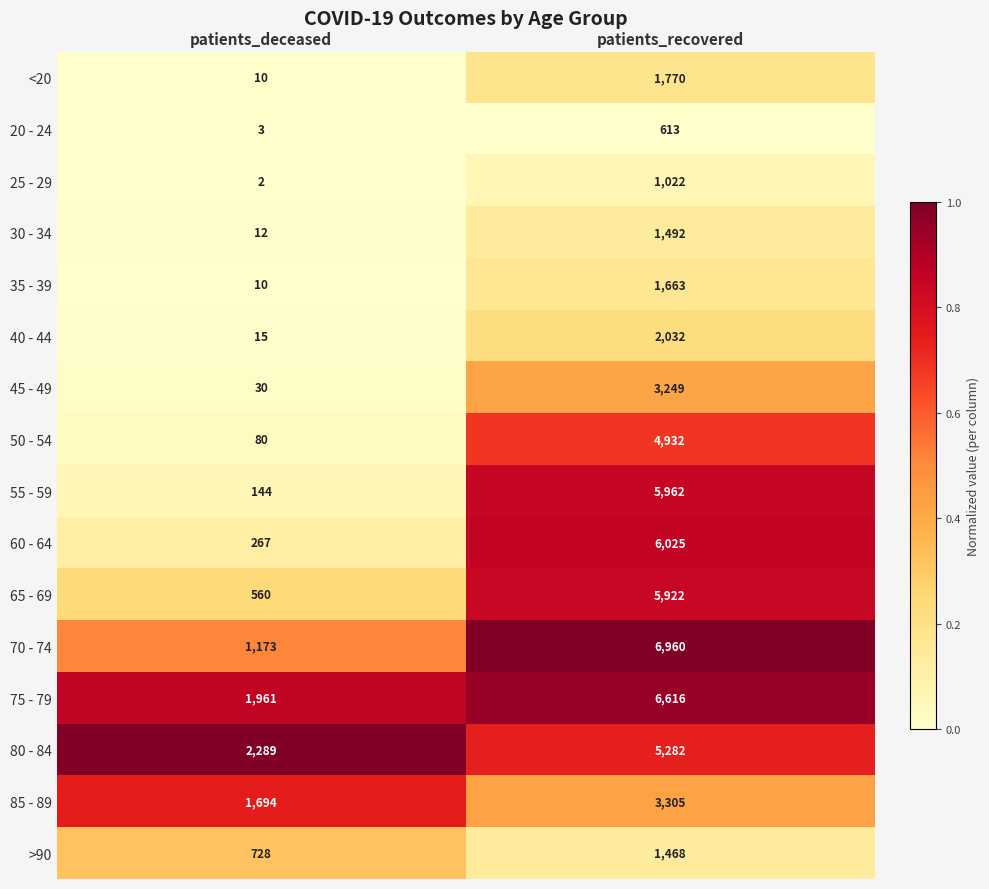

Which series has the widest spread of values?

55 - 59